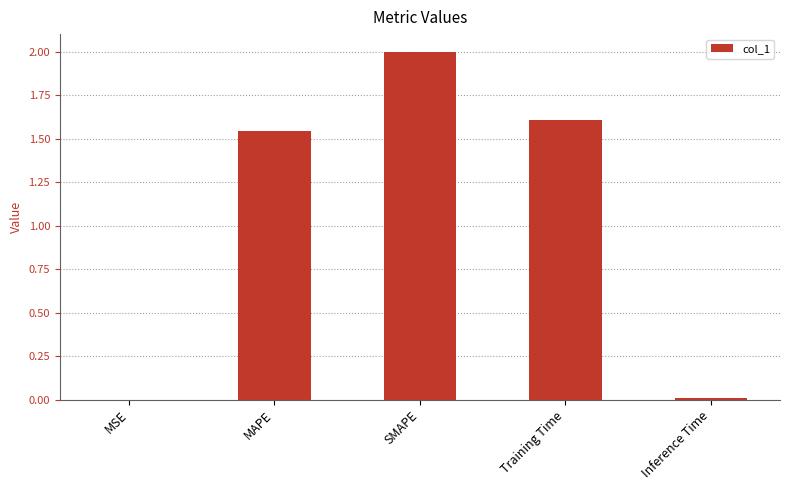

What is the sum of all values?

5.2